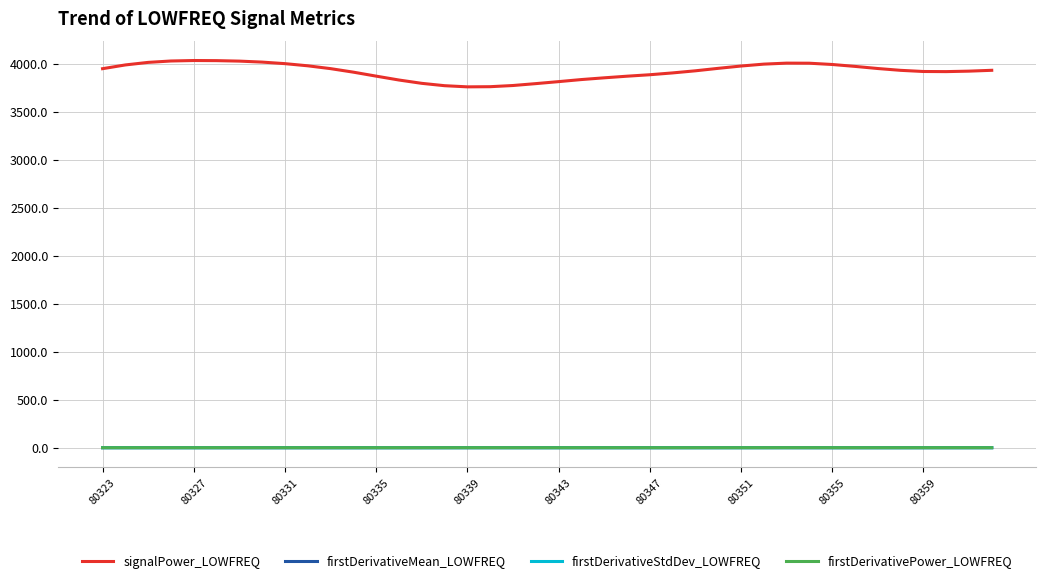

Which series has the largest total across all categories?

signalPower_LOWFREQ